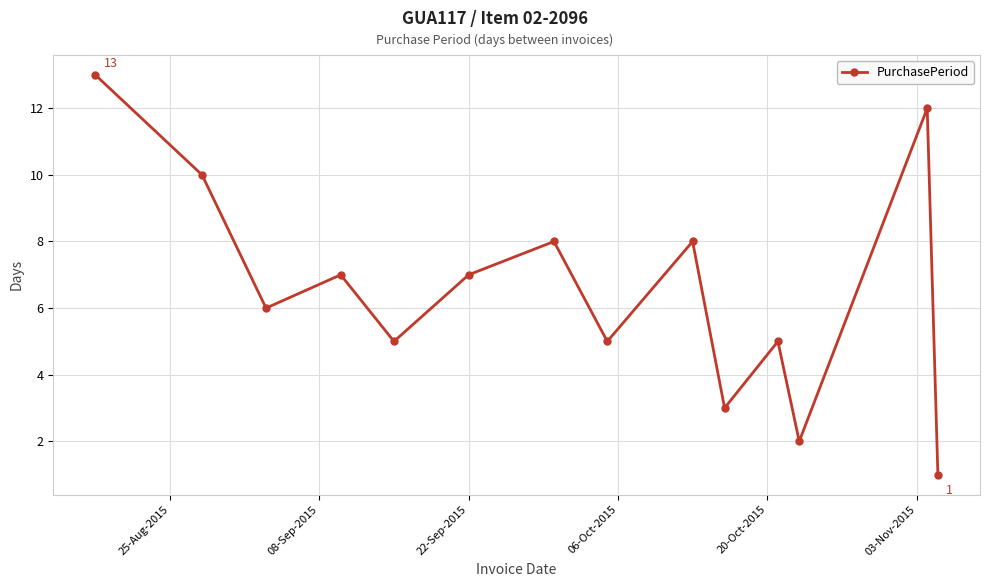

What is the difference between the maximum and minimum values?

12